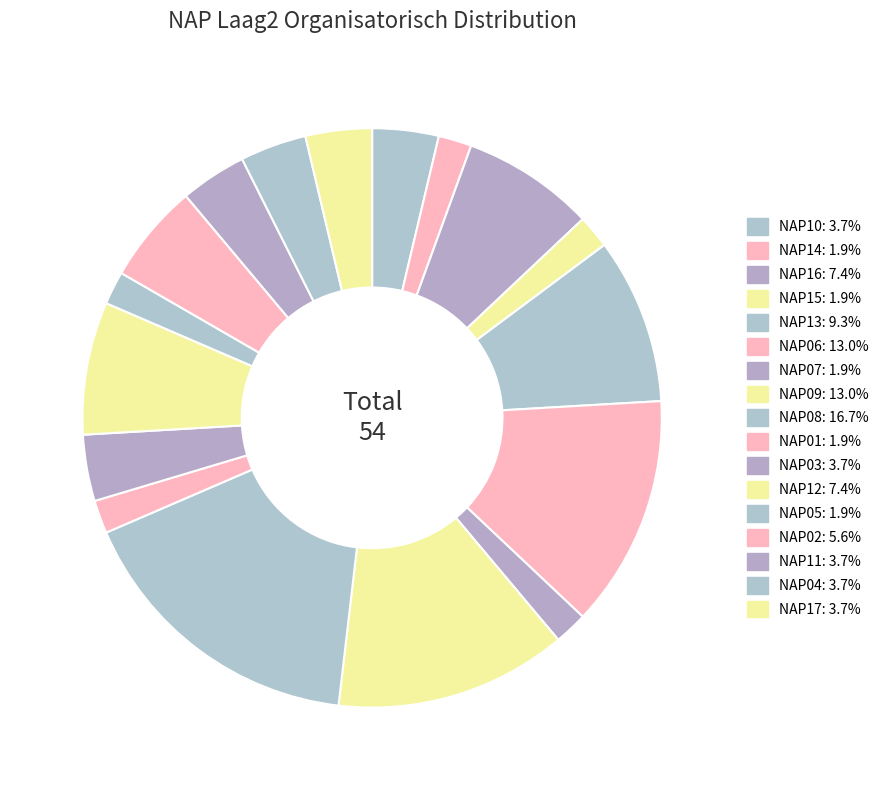

How many slices are in this pie chart?

17